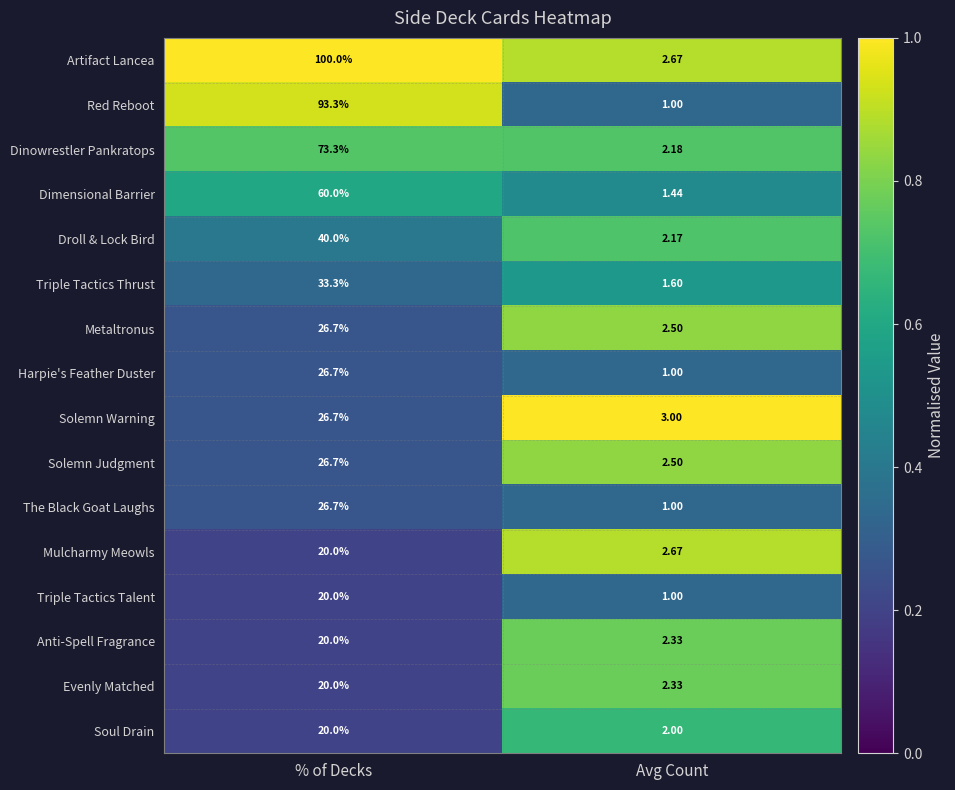

Which series changed the most between % of Decks and Avg Count?

Artifact Lancea